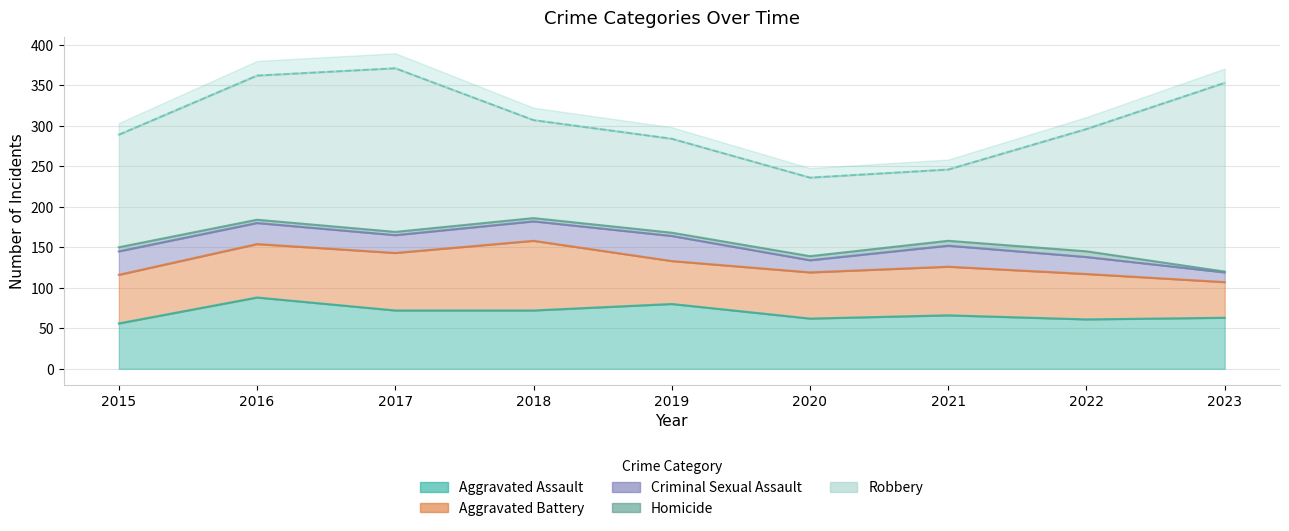

Is it true that Criminal Sexual Assault equals 18 at 2023?

False